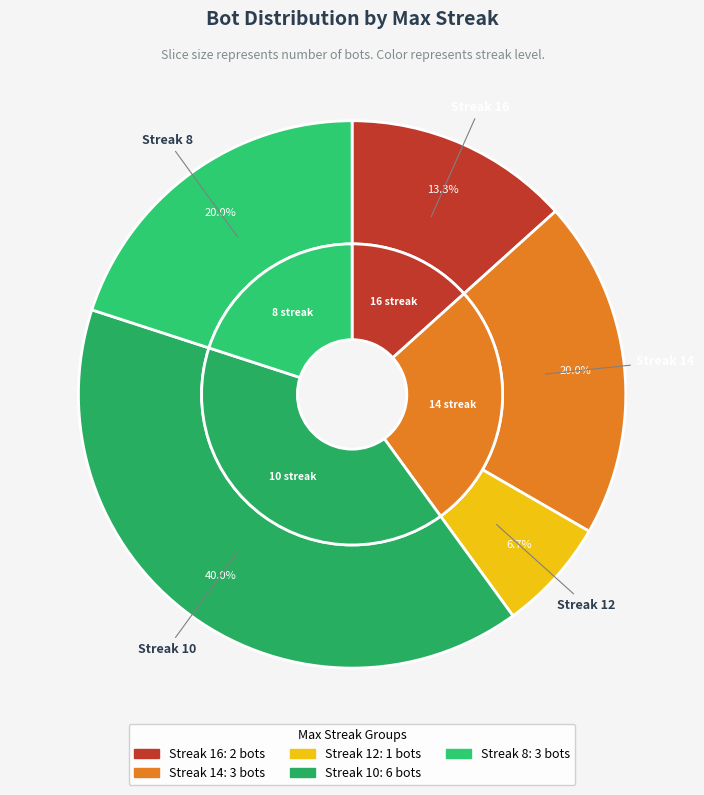

Rank the categories by value from lowest to highest.

12, 16, 14, 8, 10